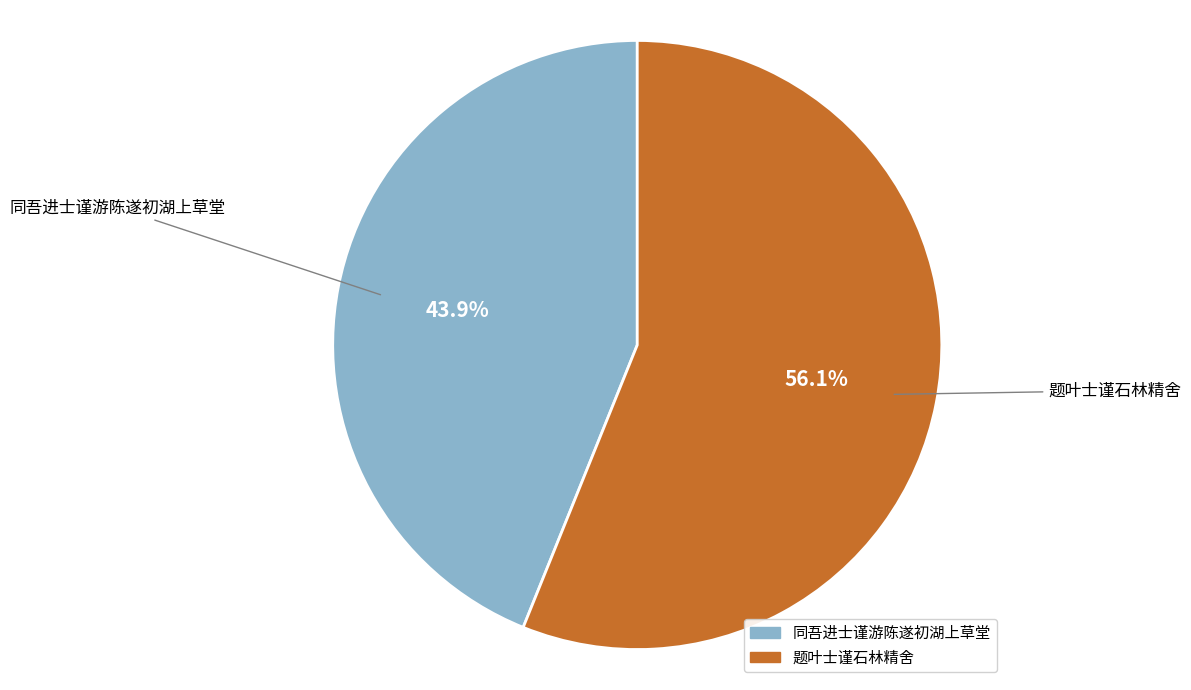

Is 题叶士谨石林精舍 the majority of the pie?

Yes